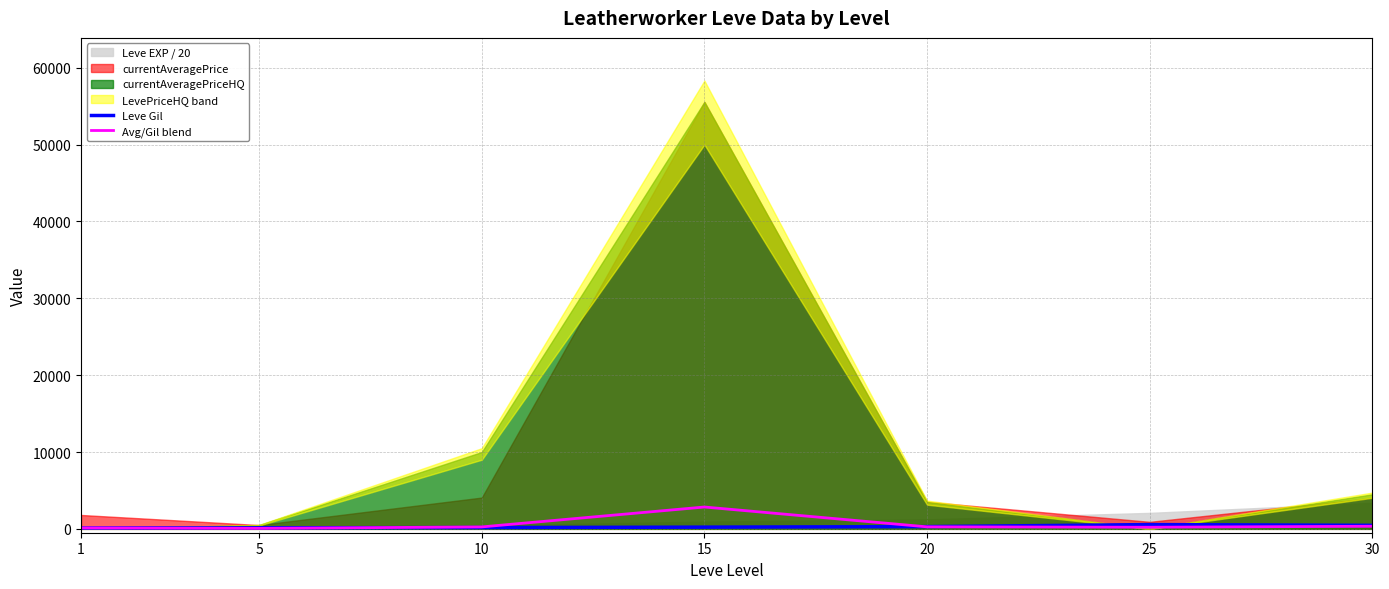

How many interior local valleys does the Avg/Gil blend series have?

2